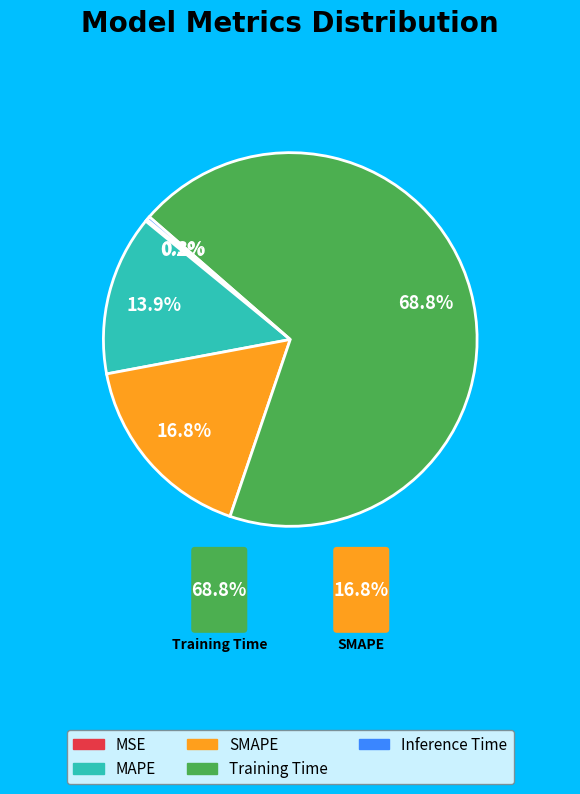

Does any single category account for the majority?

Yes